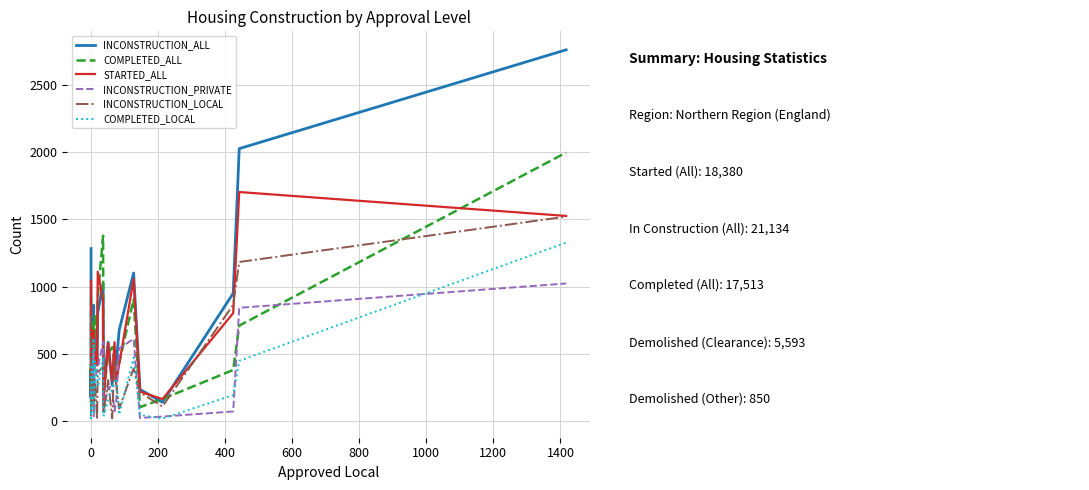

What is the difference between the maximum and minimum values in the COMPLETED_ALL series?

1896